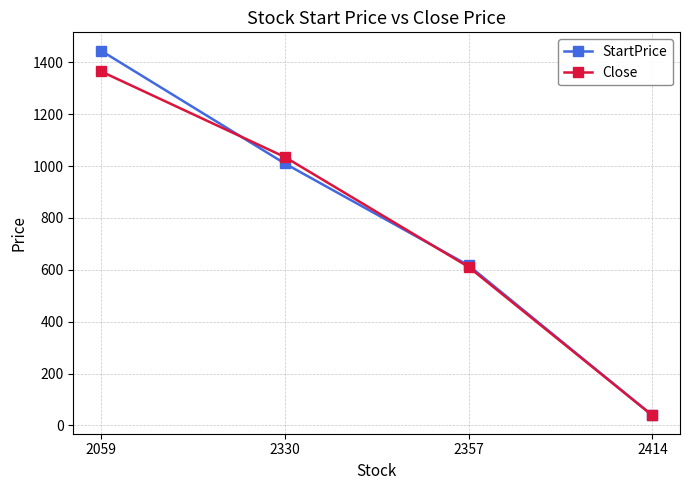

How many categories are shown in the chart?

4